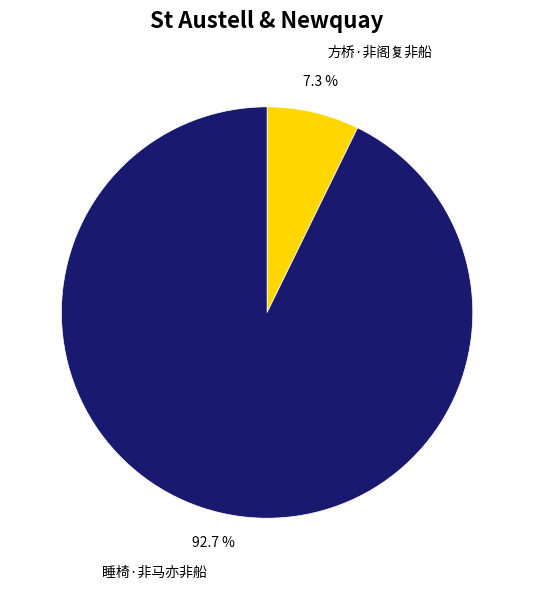

Which has a higher value, 方桥·非阁复非船 or 睡椅·非马亦非船?

睡椅·非马亦非船